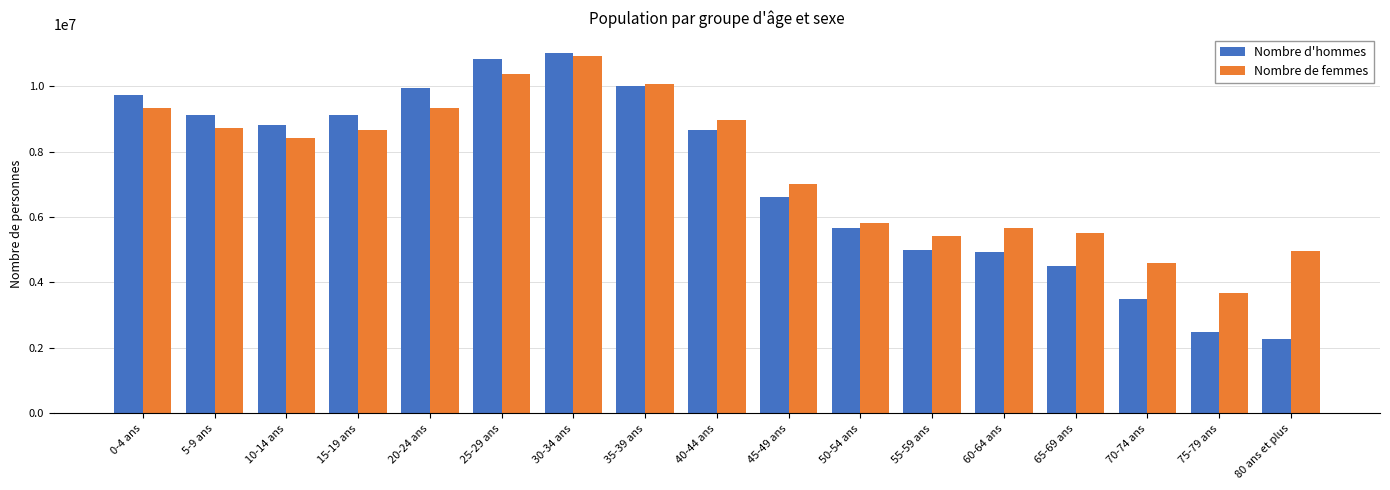

What is the difference between the second highest and minimum values in the Nombre de femmes series?

6681273